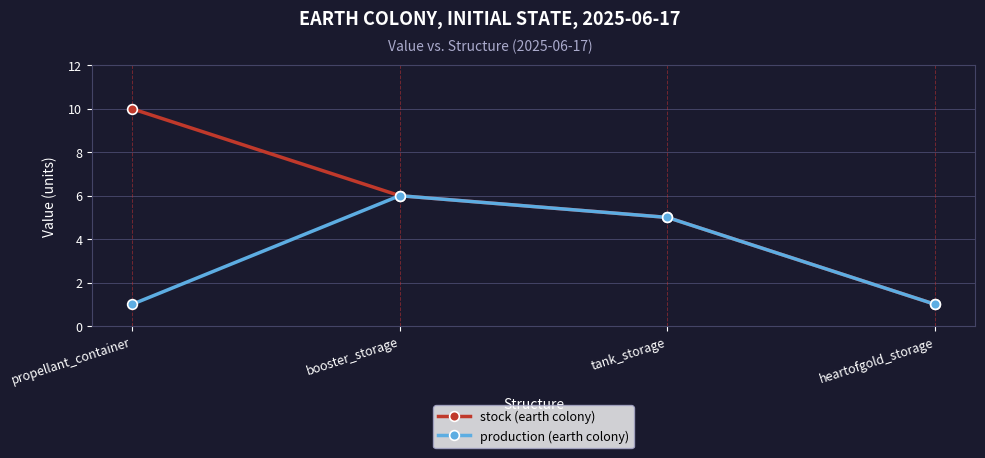

Which series has the largest range (max minus min)?

stock (earth colony)